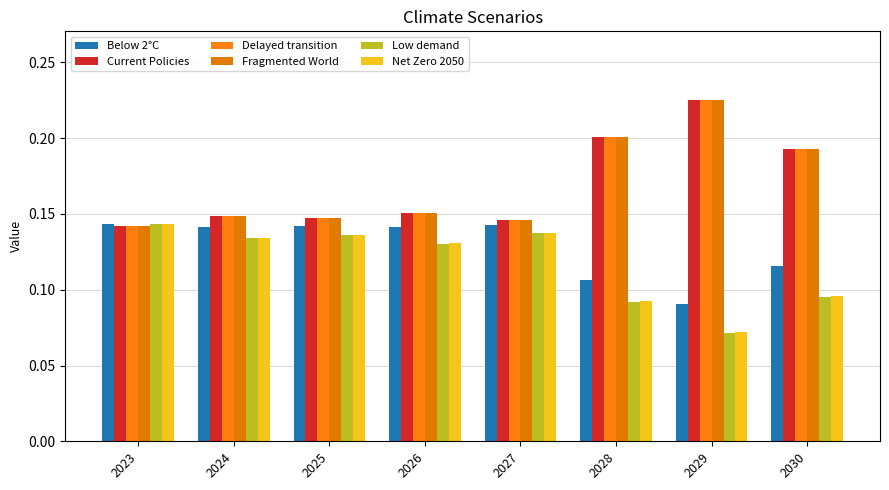

How many groups of bars are there?

8